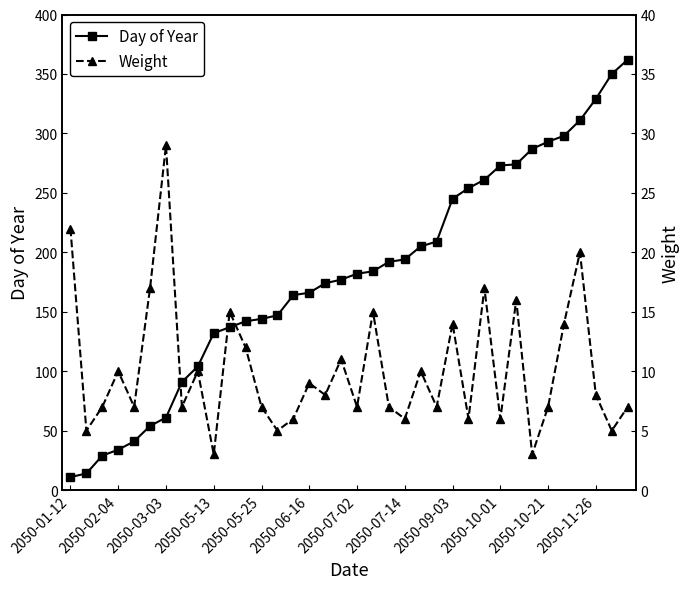

What is the difference between the Day of Year values at 2050-07-14 and 2050-06-16?

28